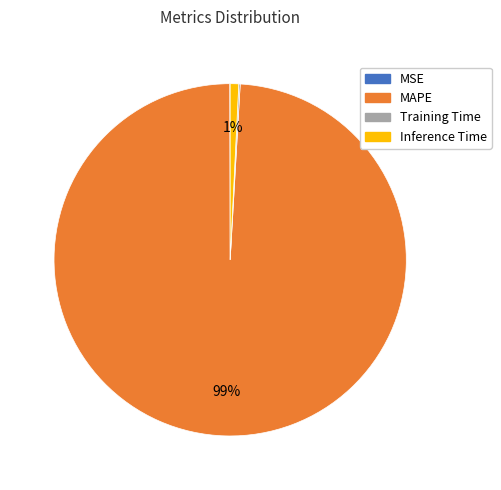

Which has a higher value, Inference Time or MAPE?

MAPE